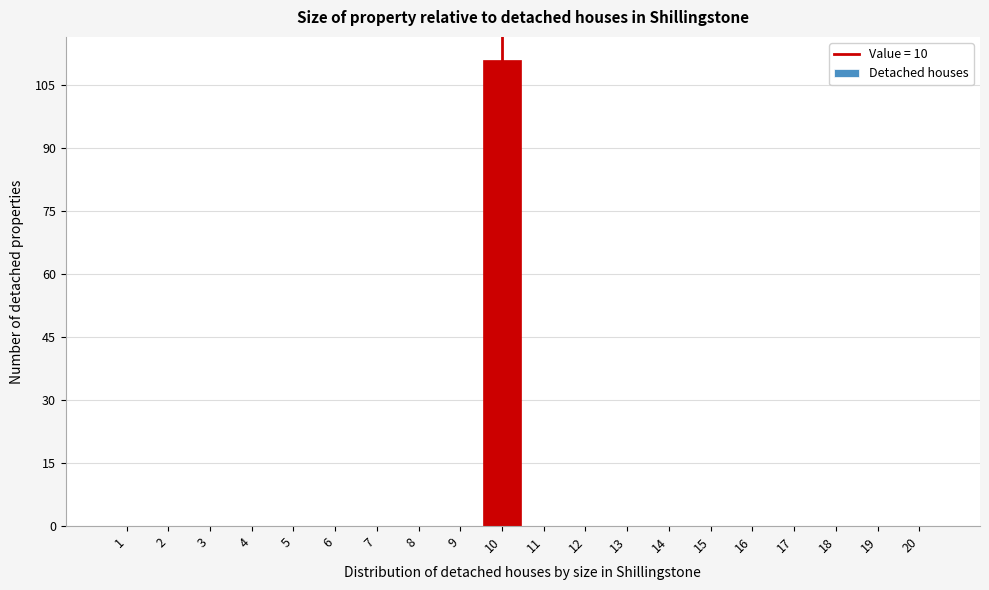

Which range on the x-axis has the tallest bar?

9.5 to 10.5